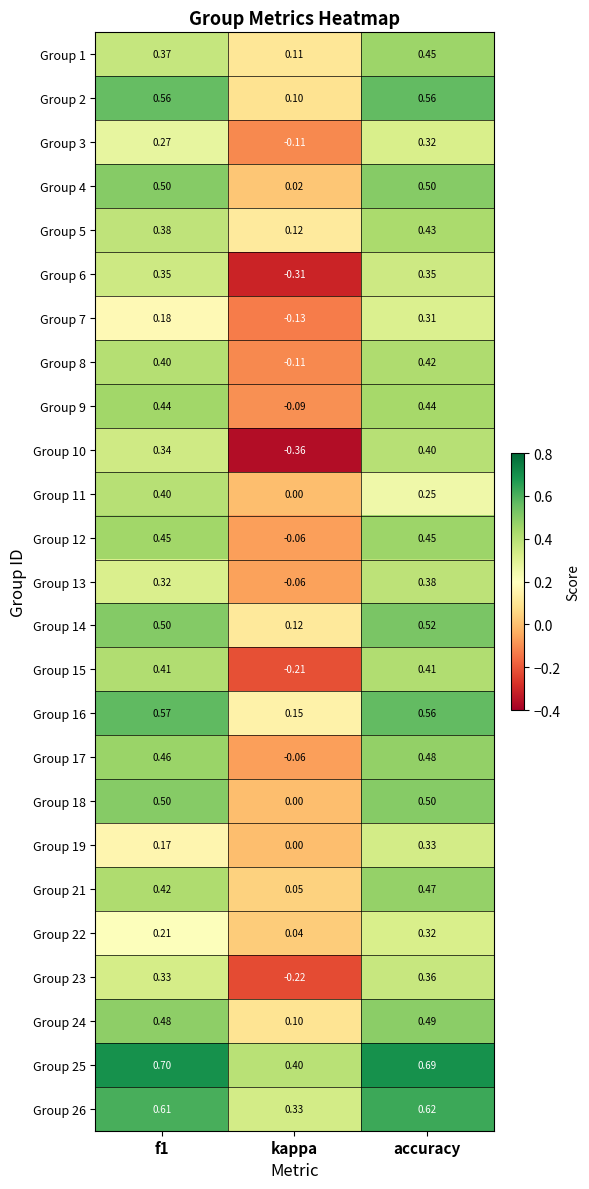

At which label does Group 3 reach its peak?

accuracy